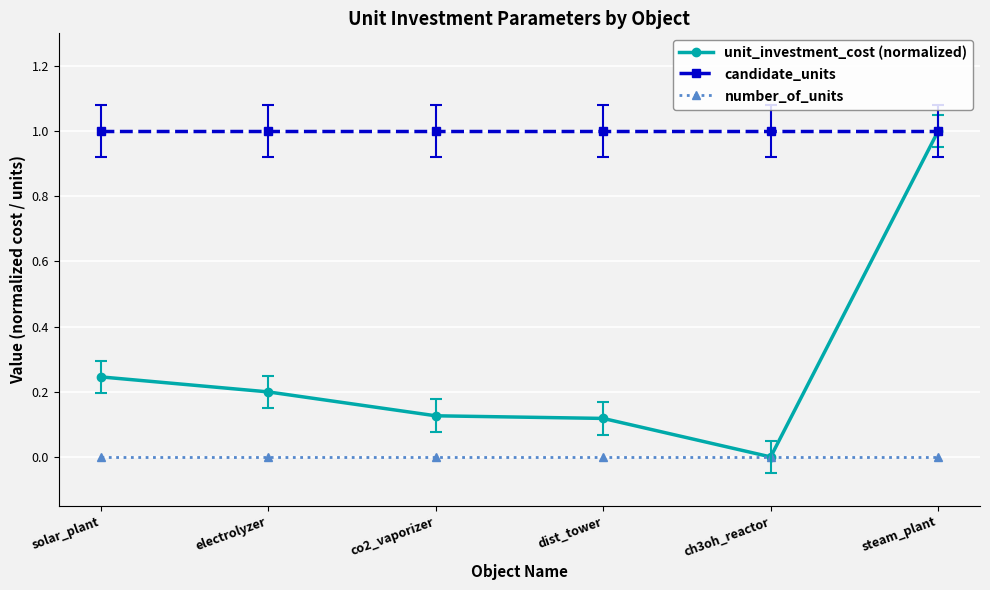

At how many categories does at least one series exceed 0?

6